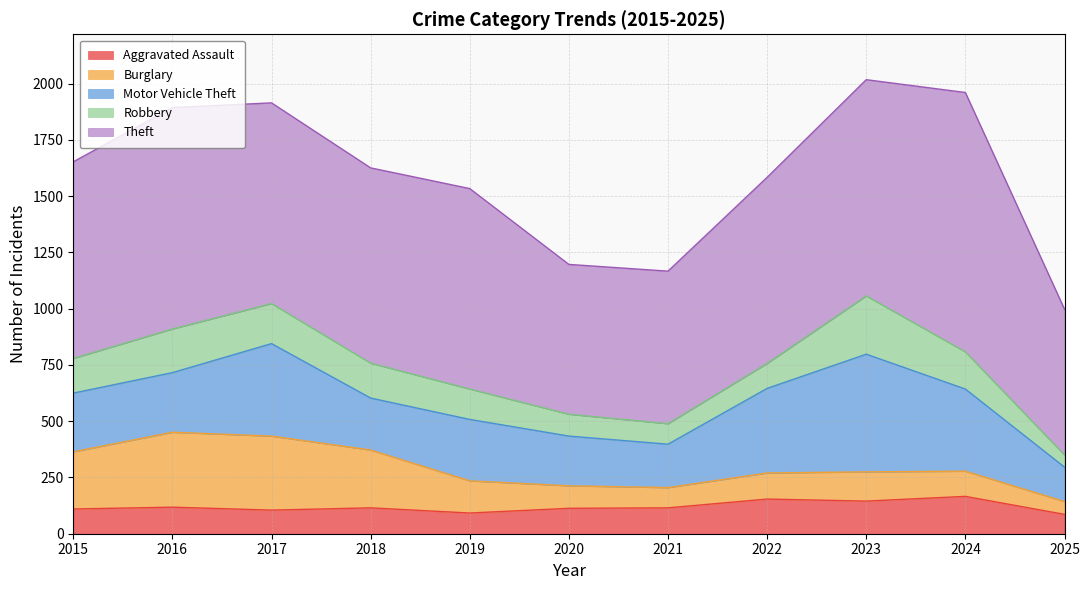

Count the number of categories in the chart.

11